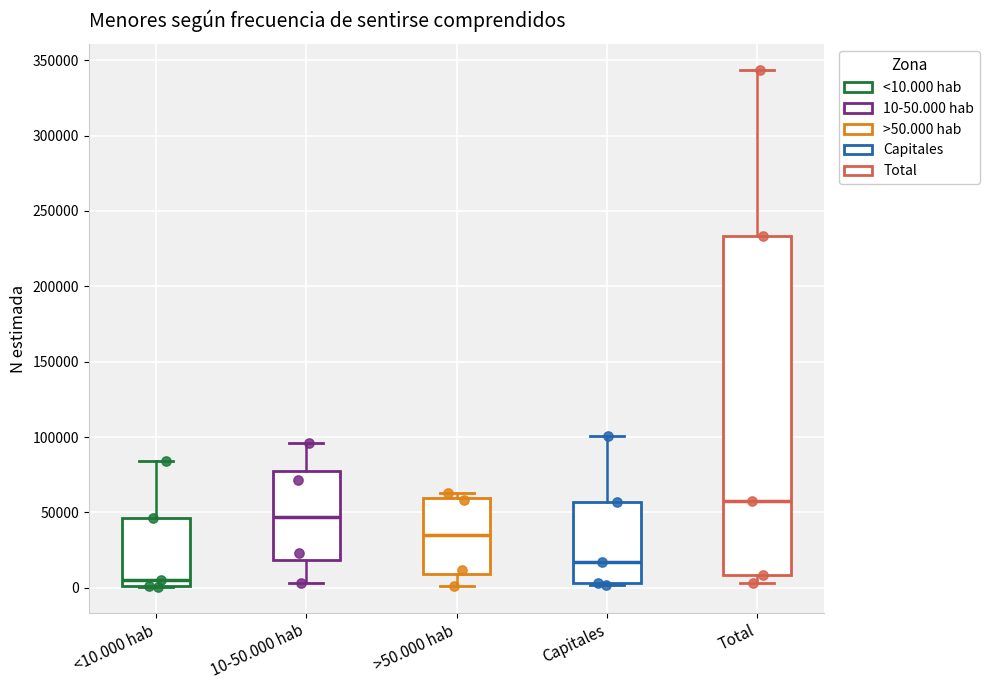

Where is the upper edge of the box for 10-50.000 hab on the y-axis? The values are not printed on the chart, so give them approximately, as read against the axis.

75000